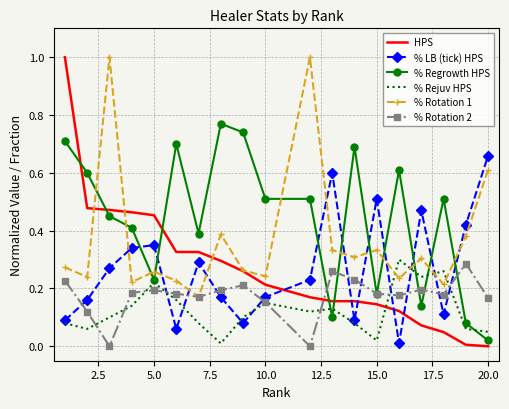

Which series has the widest spread of values?

HPS